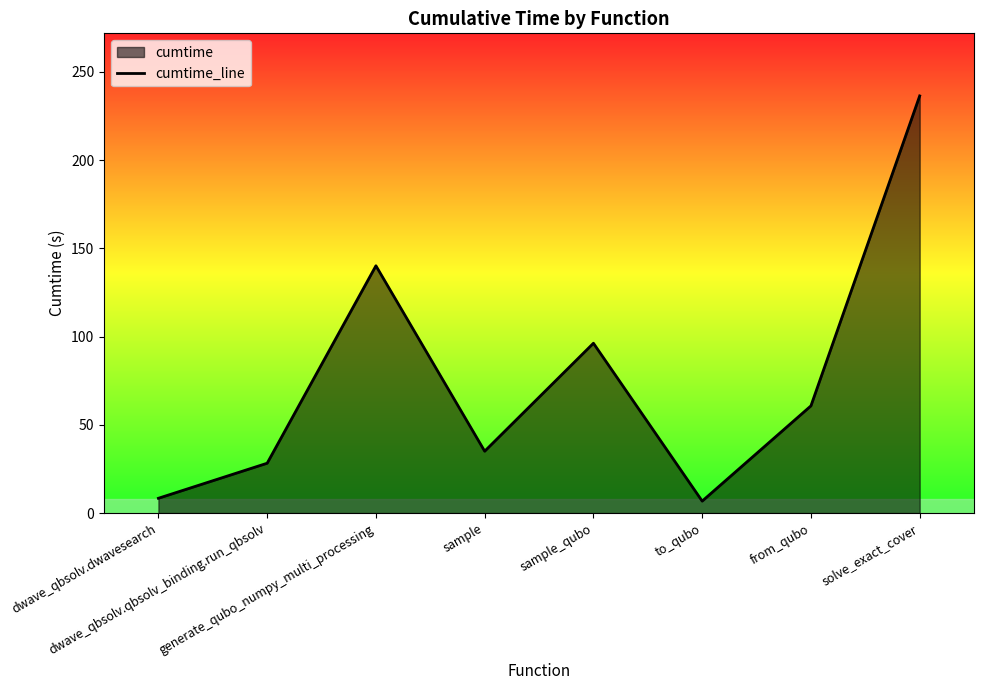

Which has a higher value, to_qubo or sample_qubo?

sample_qubo